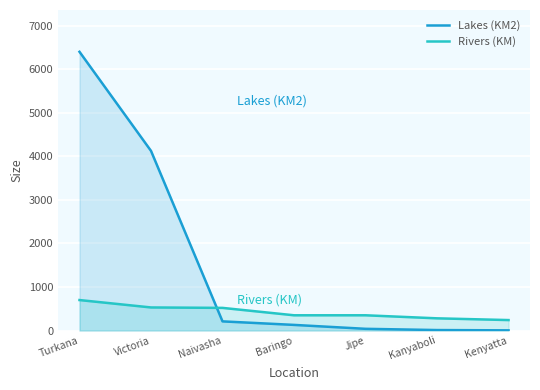

The value of Rivers (KM) at Kenyatta is 114.3. True or false?

False